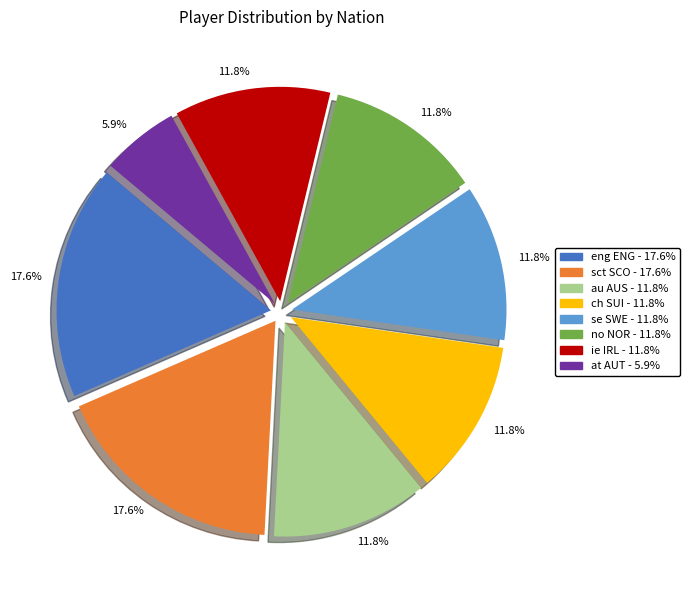

Is there any slice that represents more than half of the pie?

No